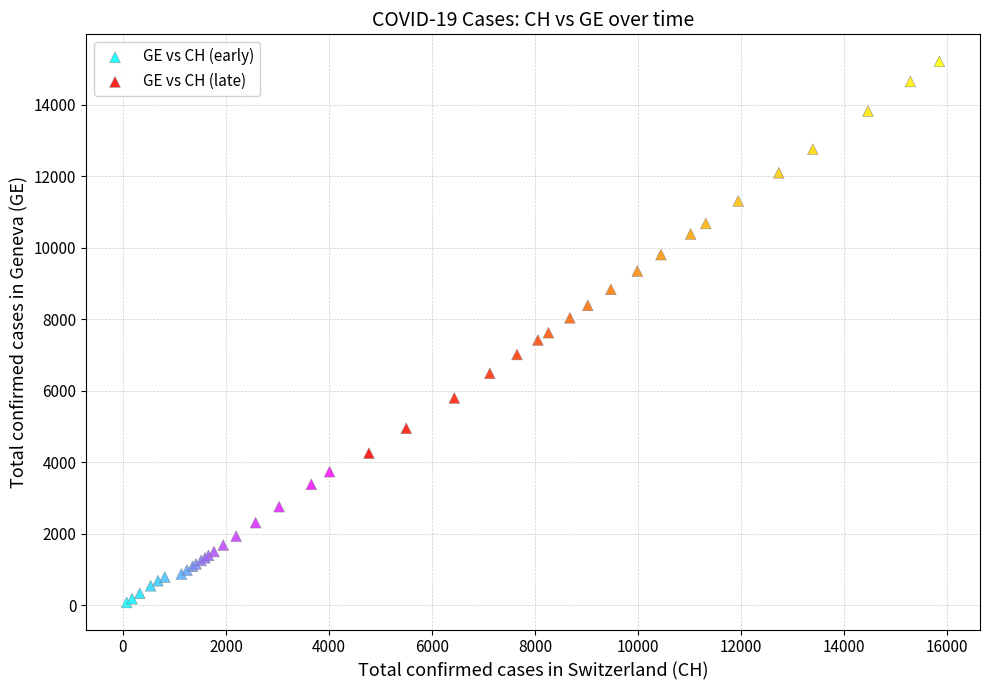

Which series contains the lowest Y value?

GE vs CH (early)